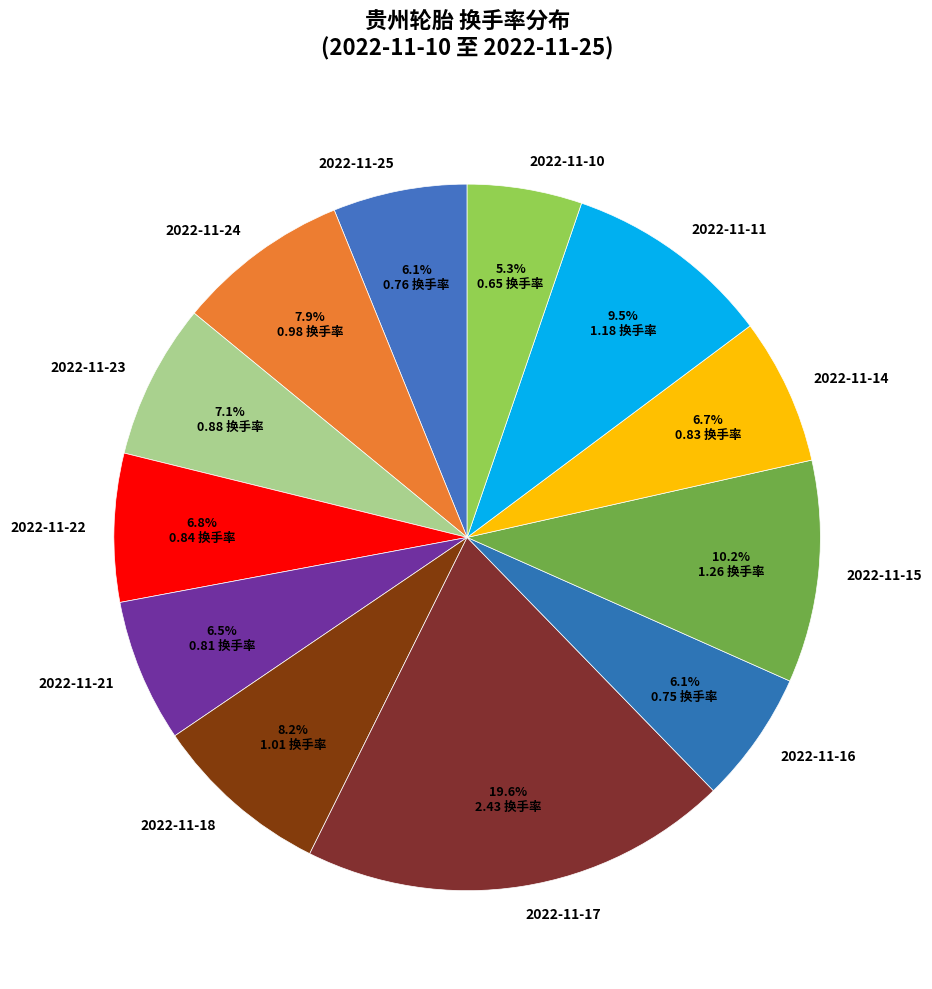

To the nearest percent, what is the combined percentage of 2022-11-11 and 2022-11-25?

16%